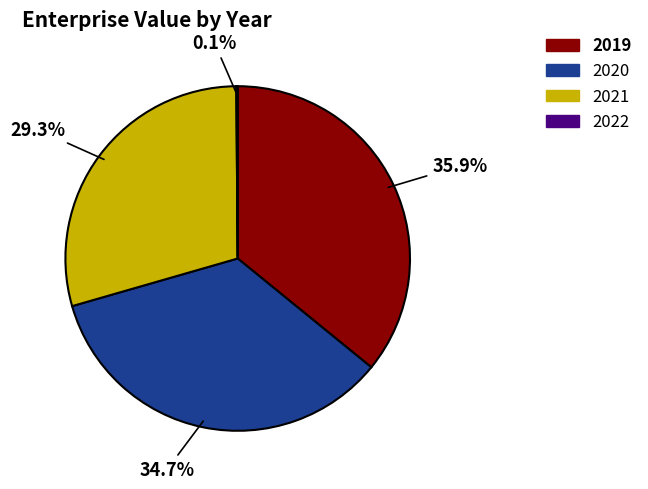

Is it true that 2019 is 48% of the pie?

False